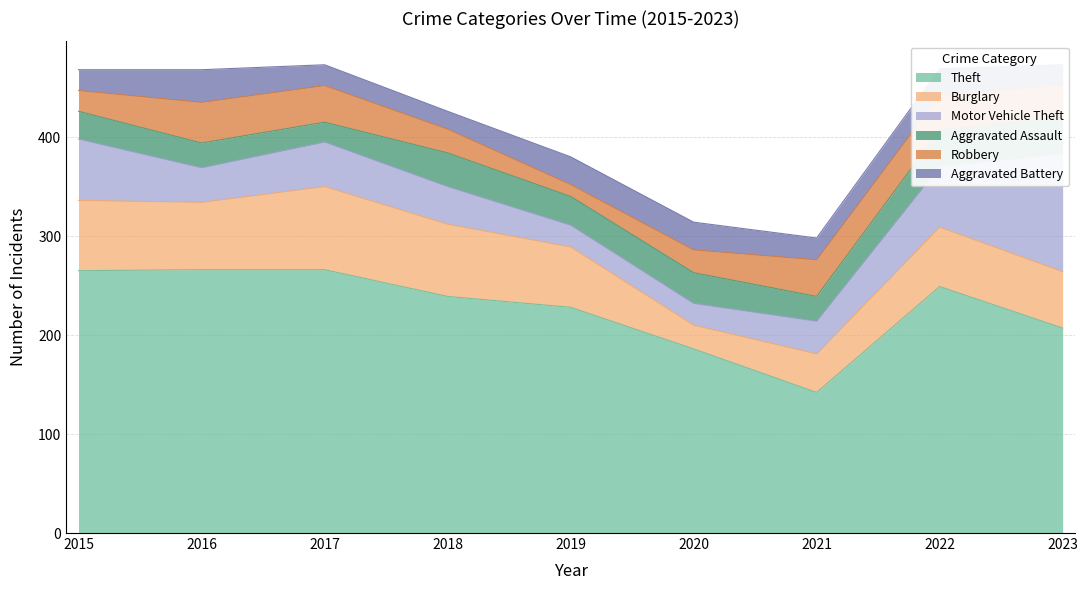

Which has a higher value, 2021 or 2019?

2019